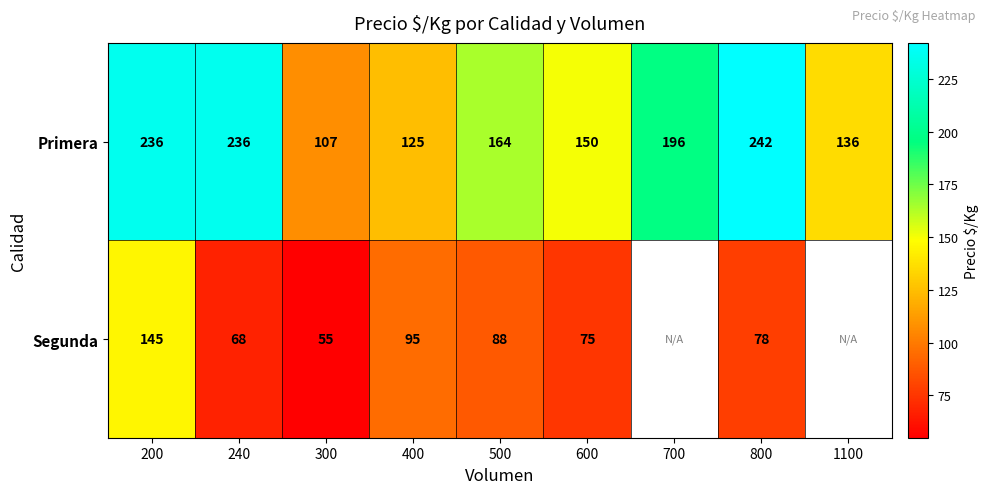

At which category is the sum across all series the highest?

200